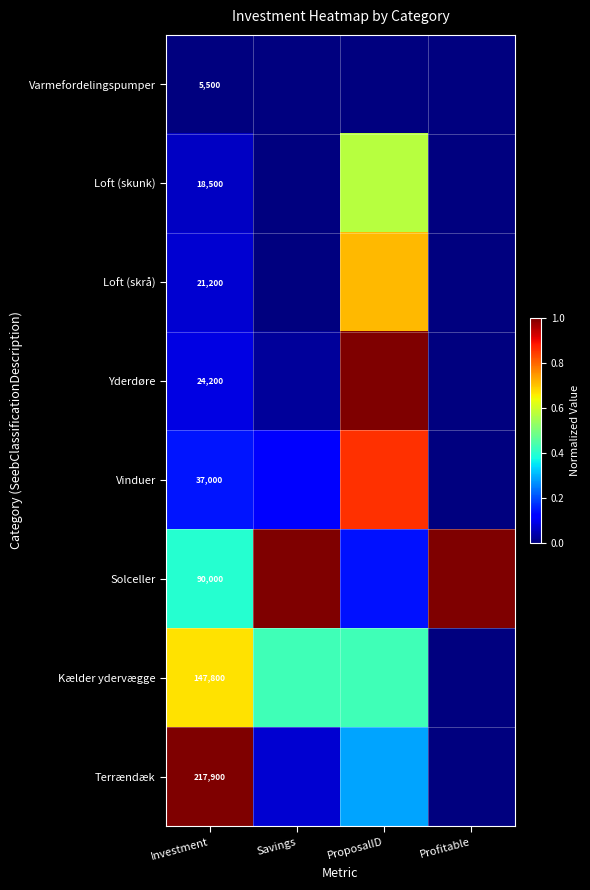

The Terrændæk series shows 0.0 at Profitable. True or false?

True